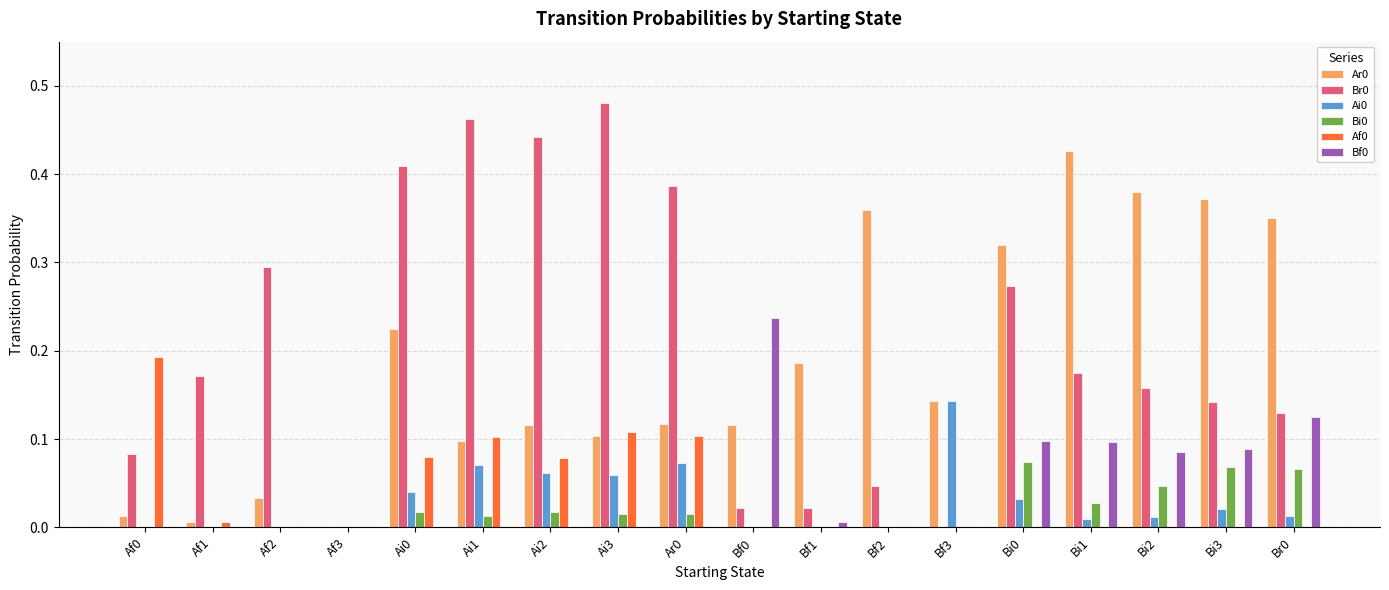

Which category has the highest value across all series?

Ai3